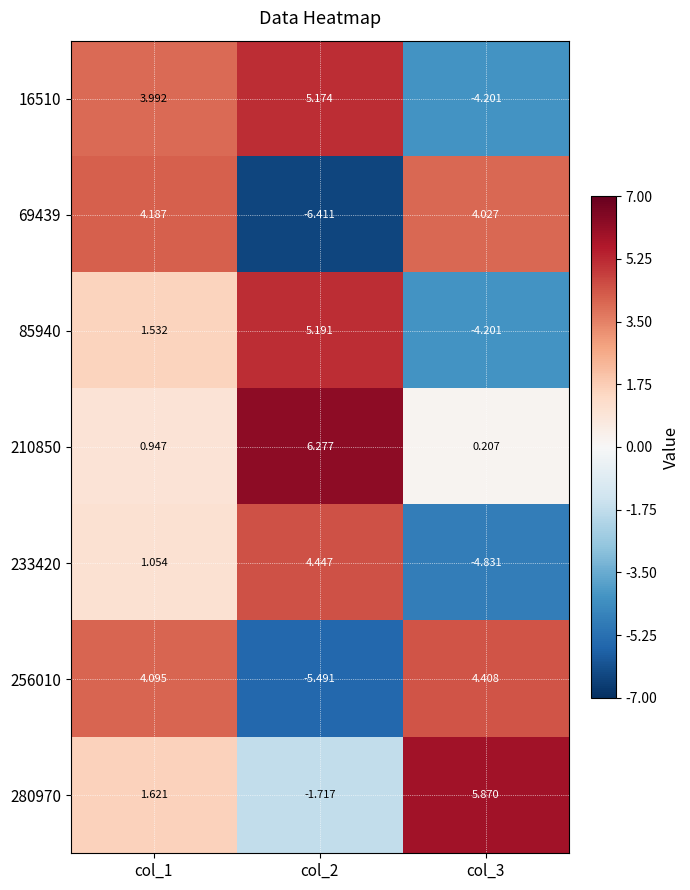

What is the maximum value shown in the chart?

6.3